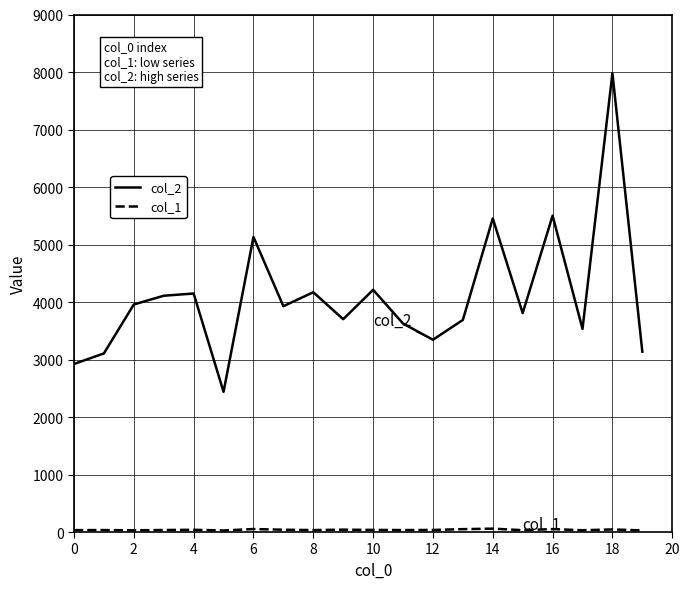

In col_2, how many points are lower than both neighbors (excluding endpoints)?

6